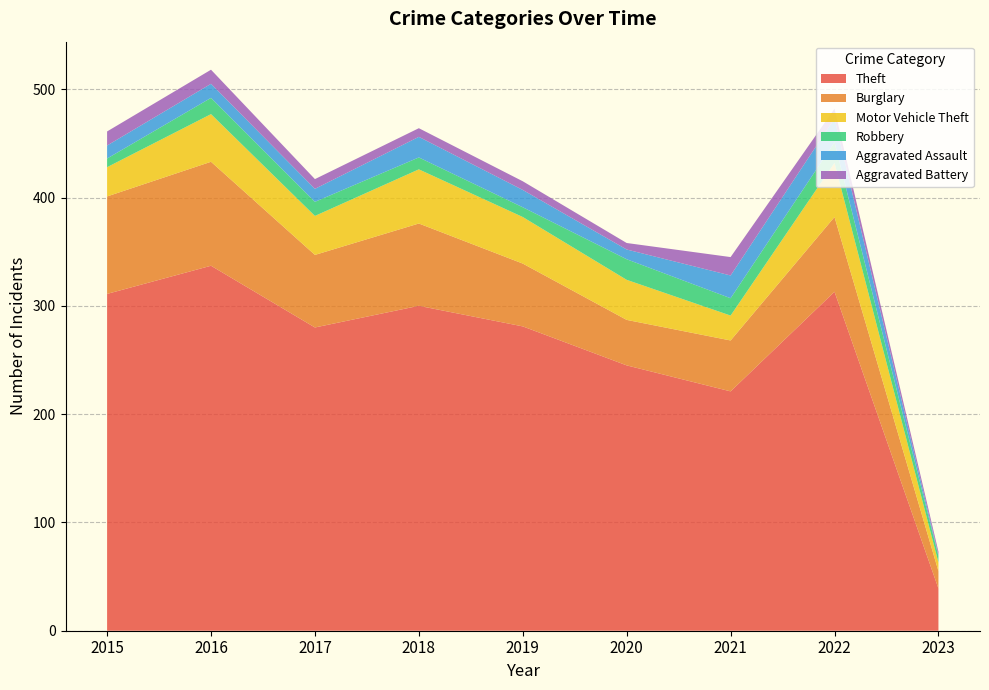

Reading right to left, list all the values displayed in this chart.

Theft: 39	313	221	245	281	300	280	337	311
Burglary: 16	69	47	42	58	76	67	96	90
Motor Vehicle Theft: 8	50	23	37	43	50	36	44	27
Robbery: 6	19	16	19	9	11	13	15	8
Aggravated Assault: 1	22	21	9	16	19	12	13	12
Aggravated Battery: 3	9	17	6	8	8	9	13	13